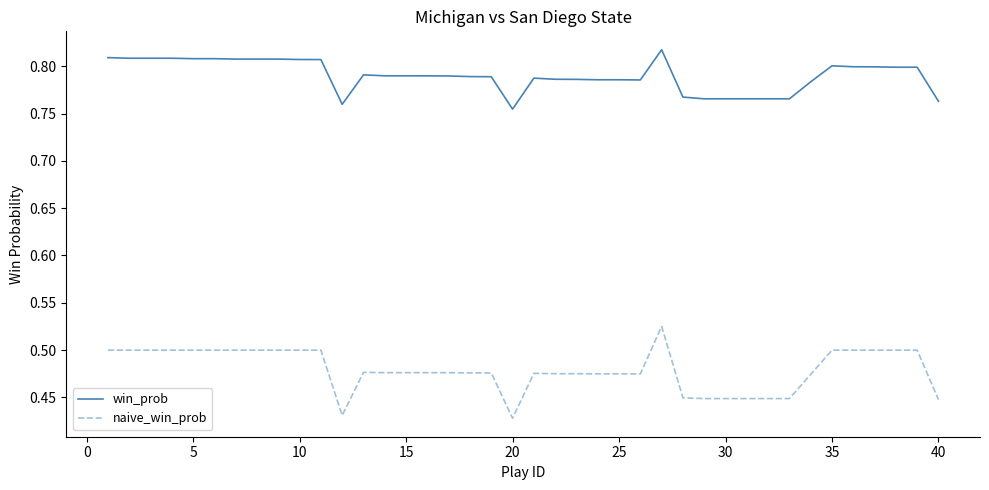

Which series has the largest total across all categories?

win_prob